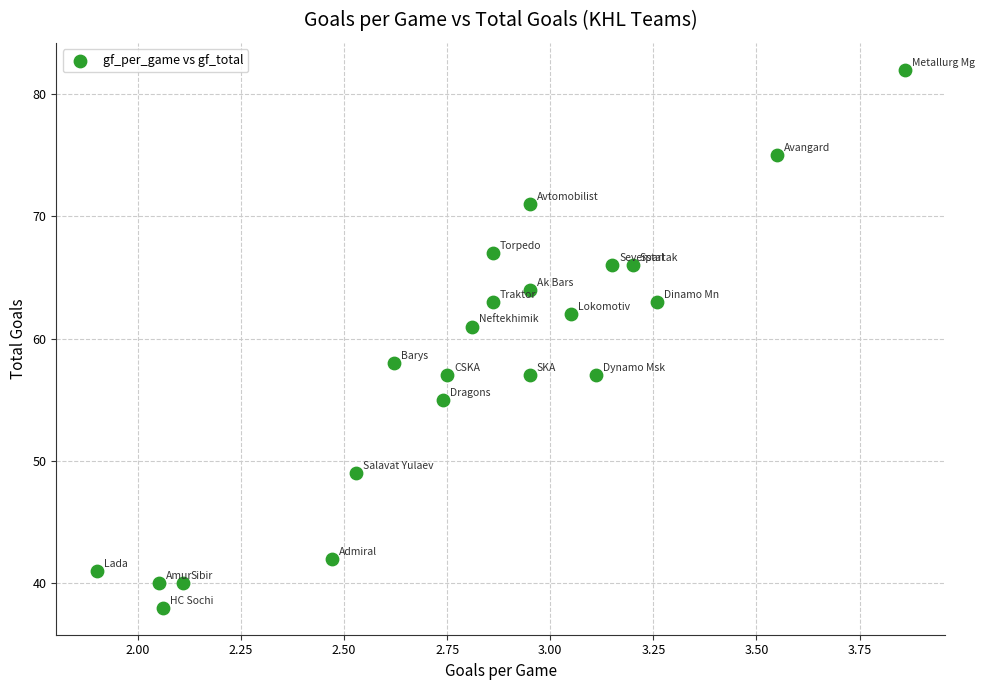

What Y value in the scatter plot is closest to 60?

61